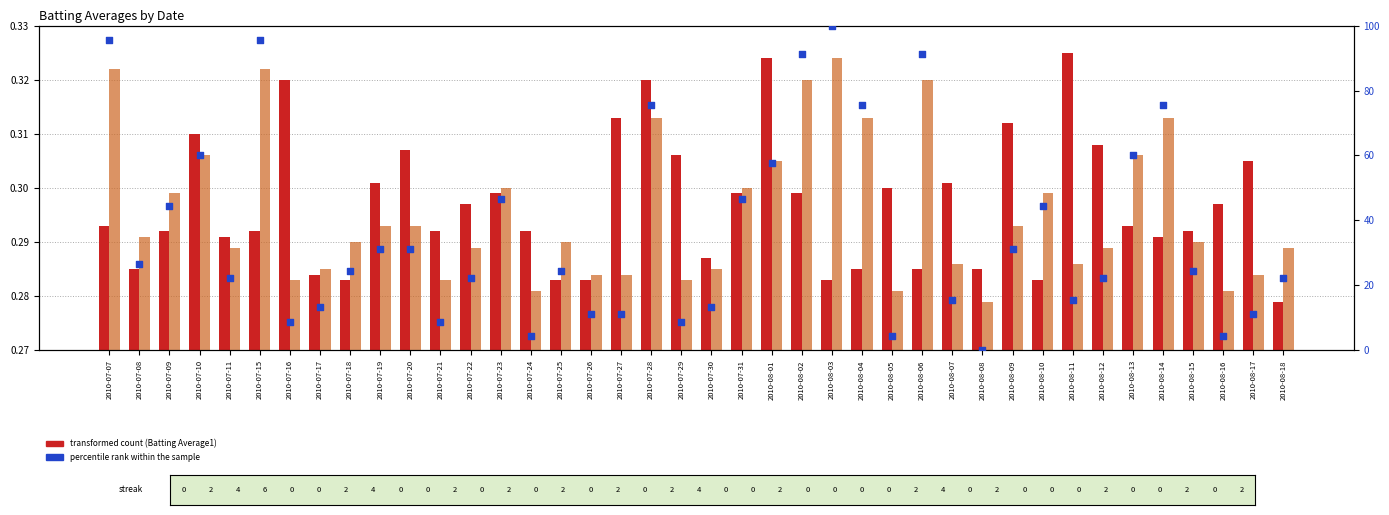

Which series reaches the maximum Y coordinate?

percentile rank within the sample